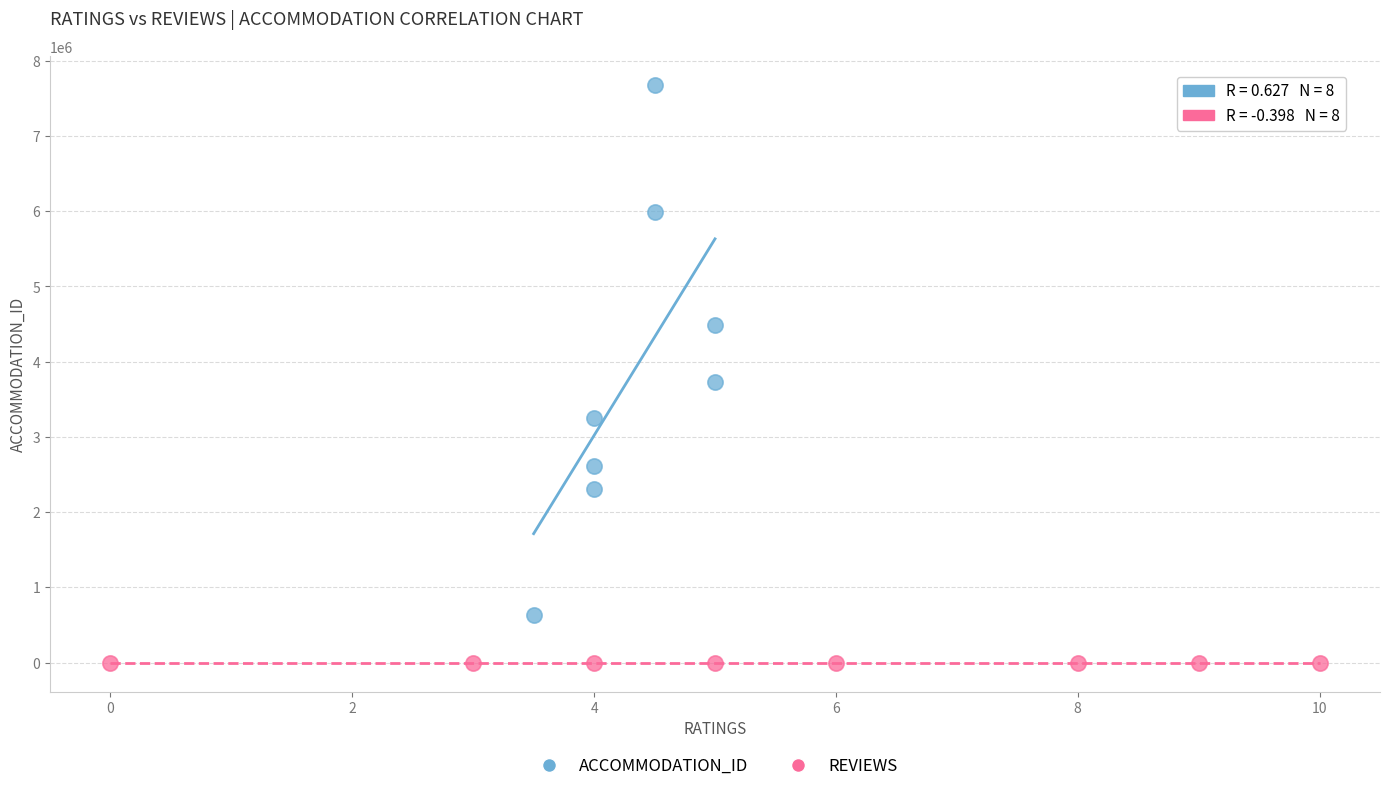

Which series has the largest Y range (max minus min)?

ACCOMMODATION_ID